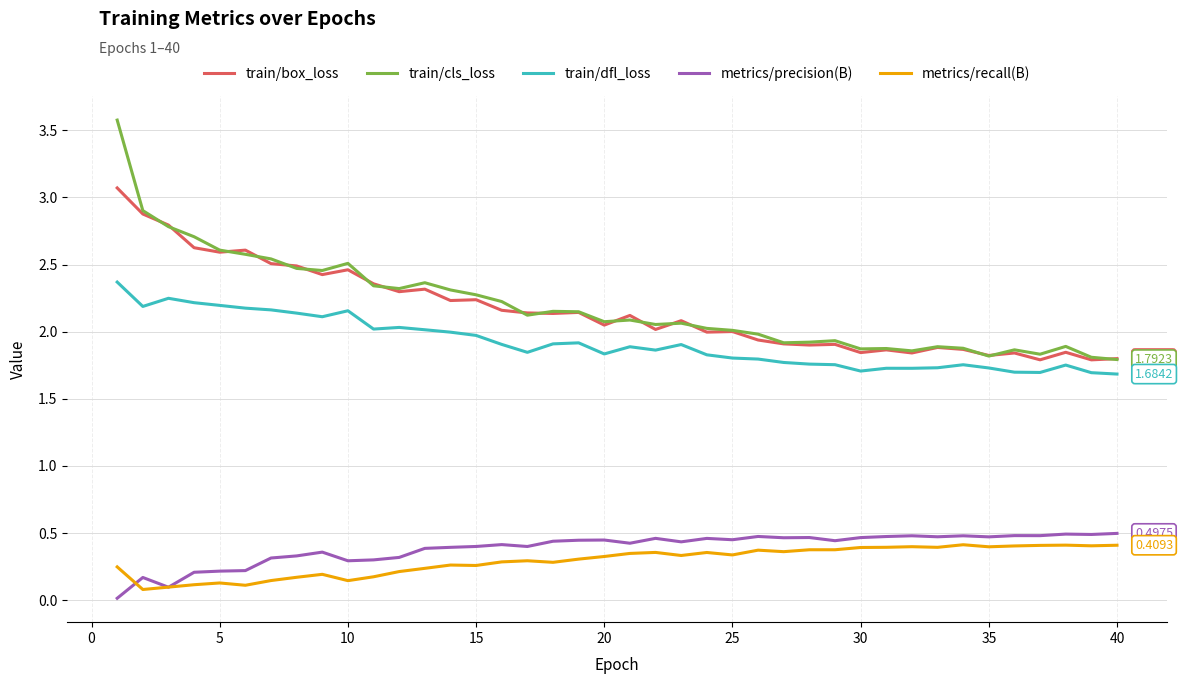

Which series has the largest range (max minus min)?

train/cls_loss